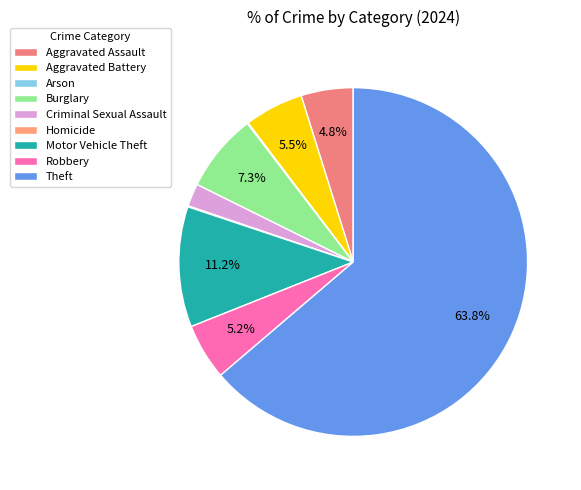

Which category has the biggest portion of the pie?

Theft